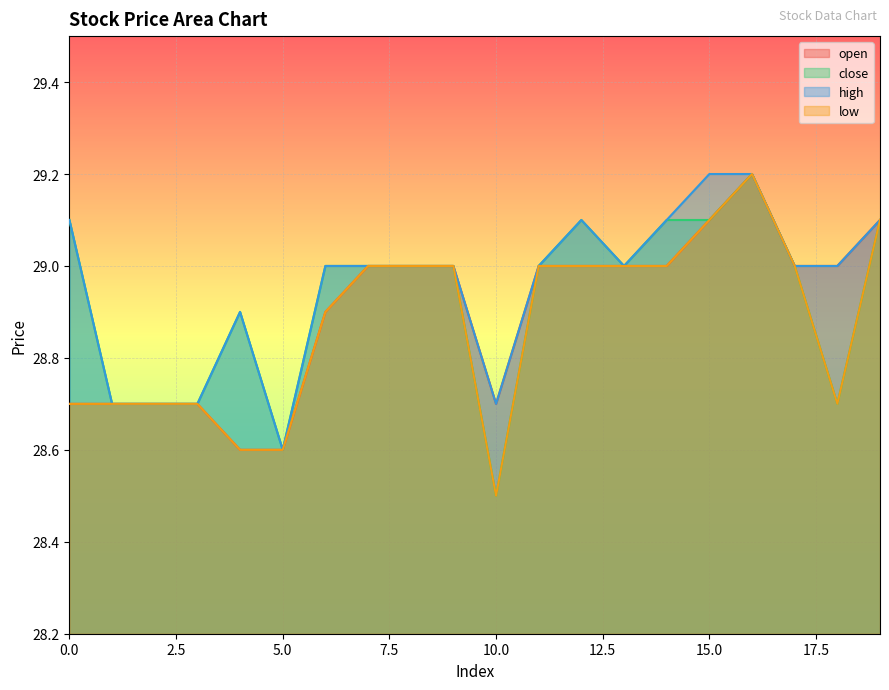

Count the number of categories in the chart.

20